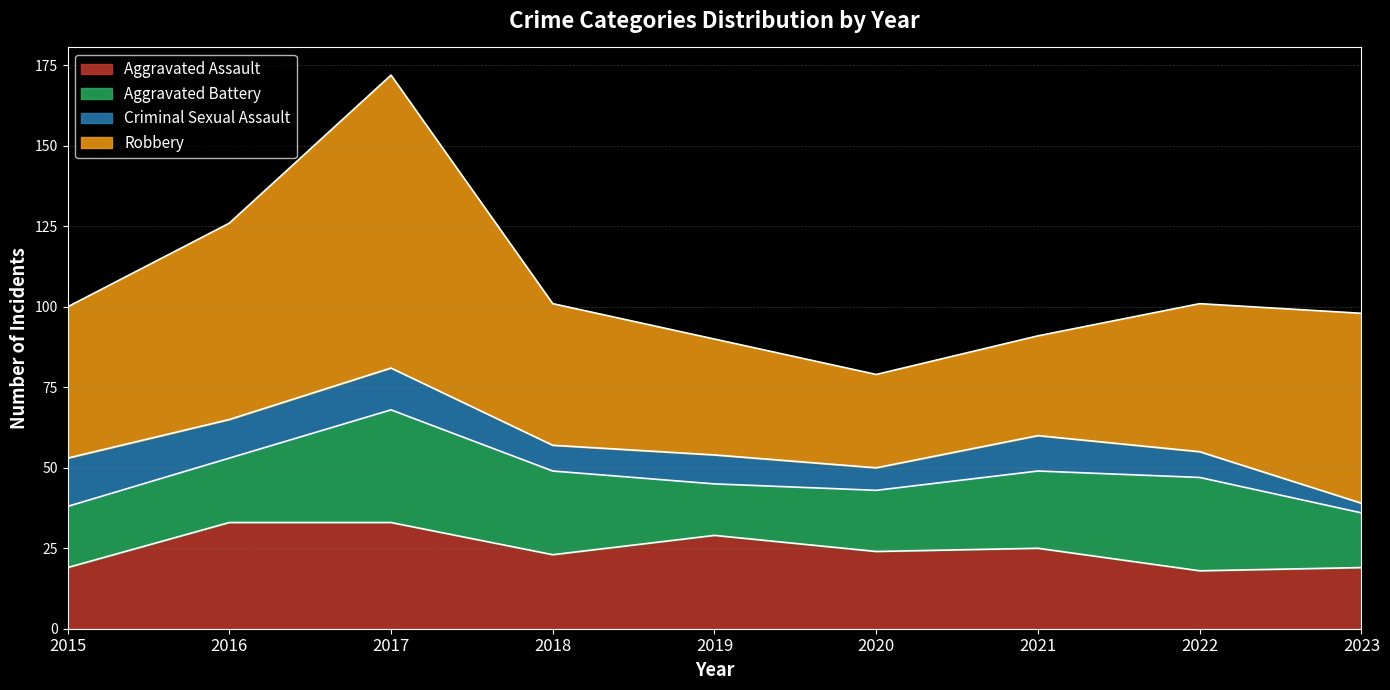

Which category has the highest value across all series?

2017